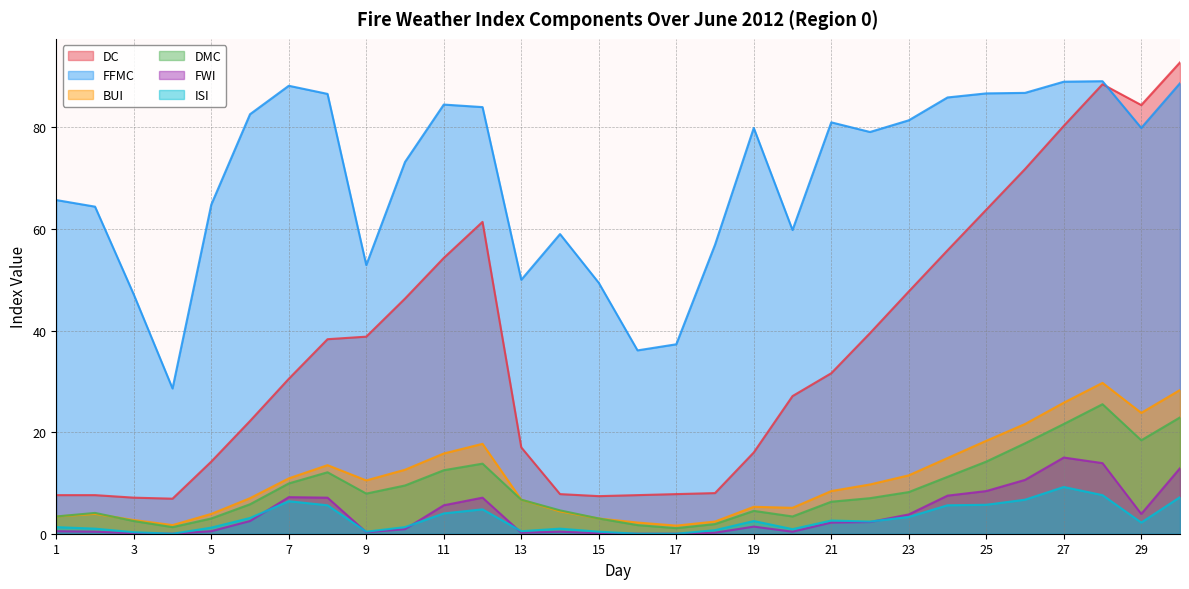

Which series has the largest range (max minus min)?

DC